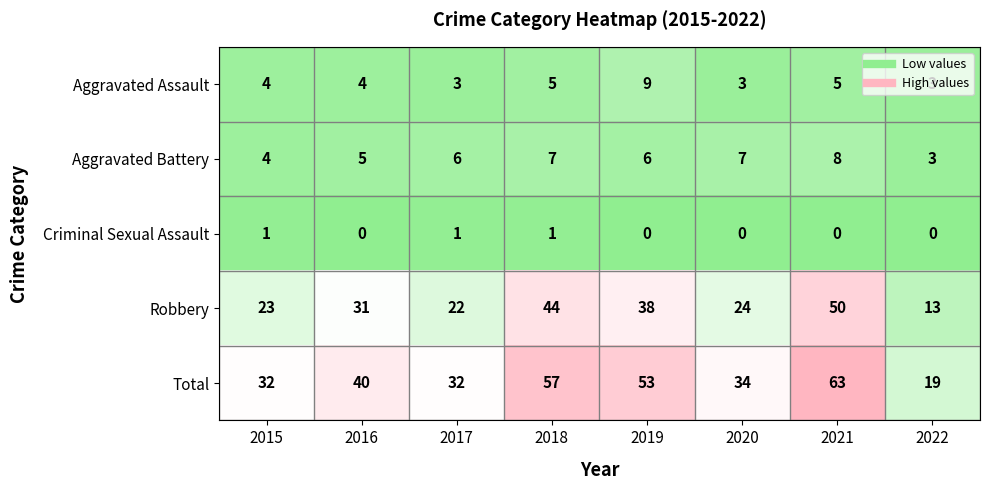

Which series has the largest range (max minus min)?

Total